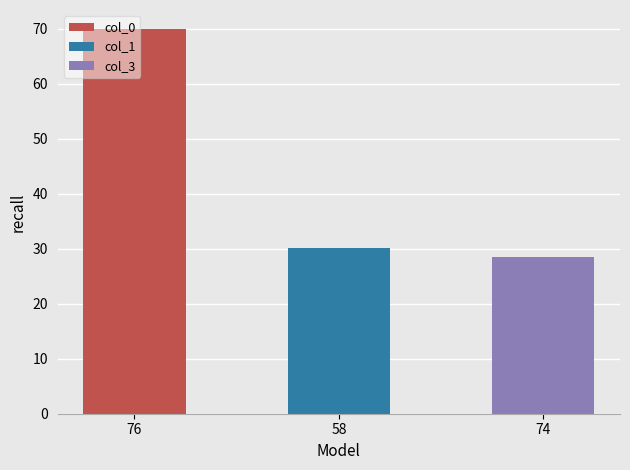

The col_0 series shows 46 at 67. True or false?

False